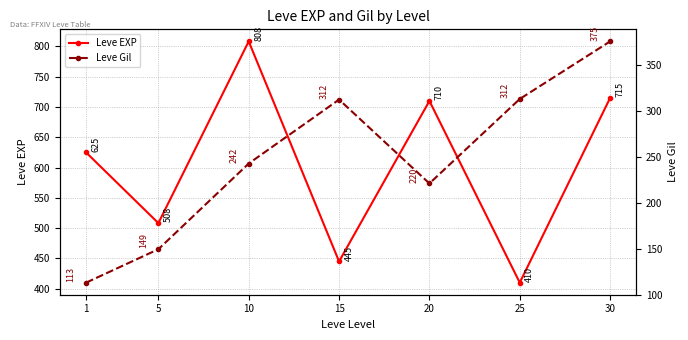

True or false: Leve EXP has more than 0 interior local peaks.

True